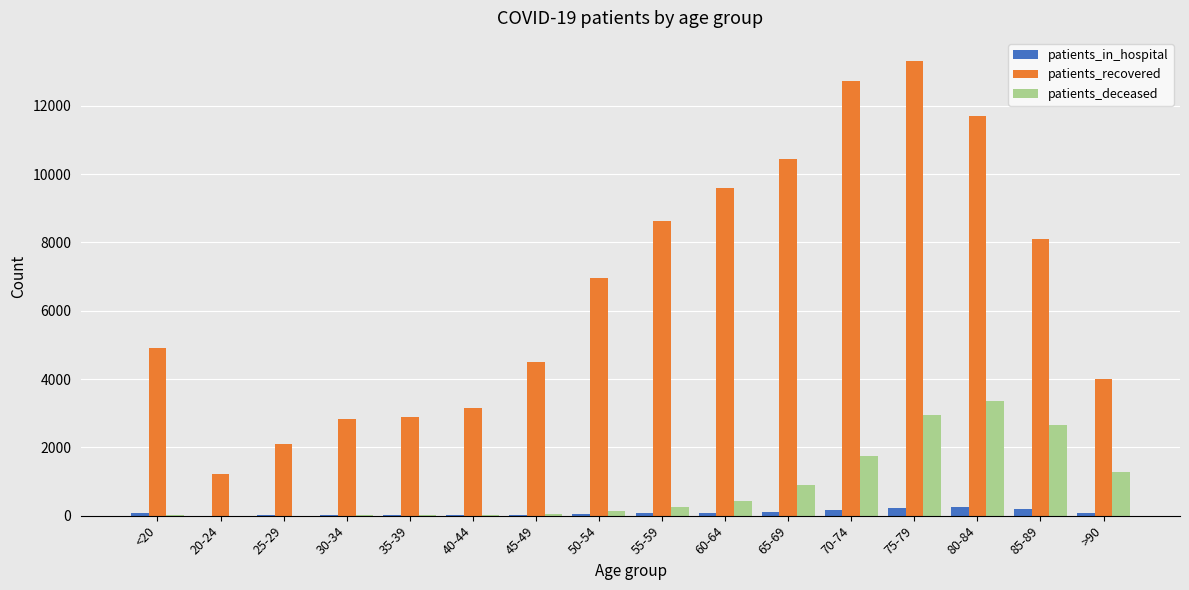

Which series changed the most between 65-69 and 75-79?

patients_recovered